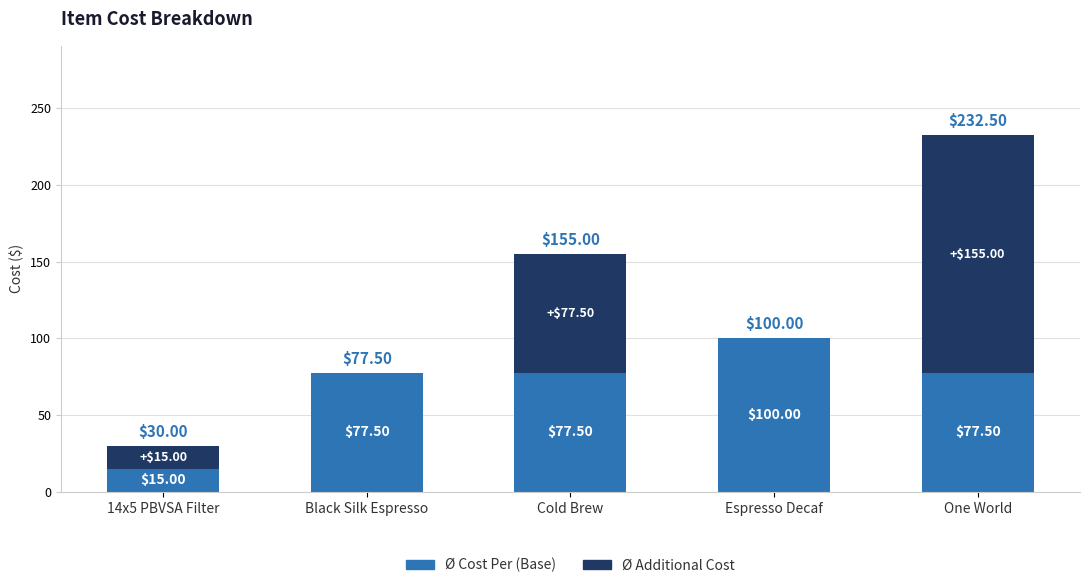

What is the total value across all series at One World?

232.5